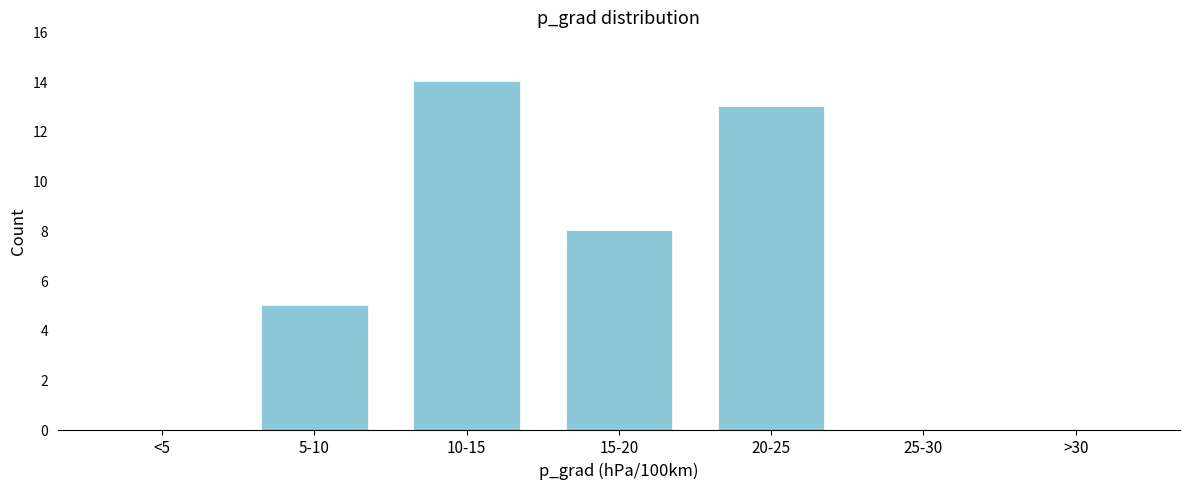

Reading left to right, what are all the values shown in this chart?

<5=0	5-10=5	10-15=14	15-20=8	20-25=13	25-30=0	>30=0